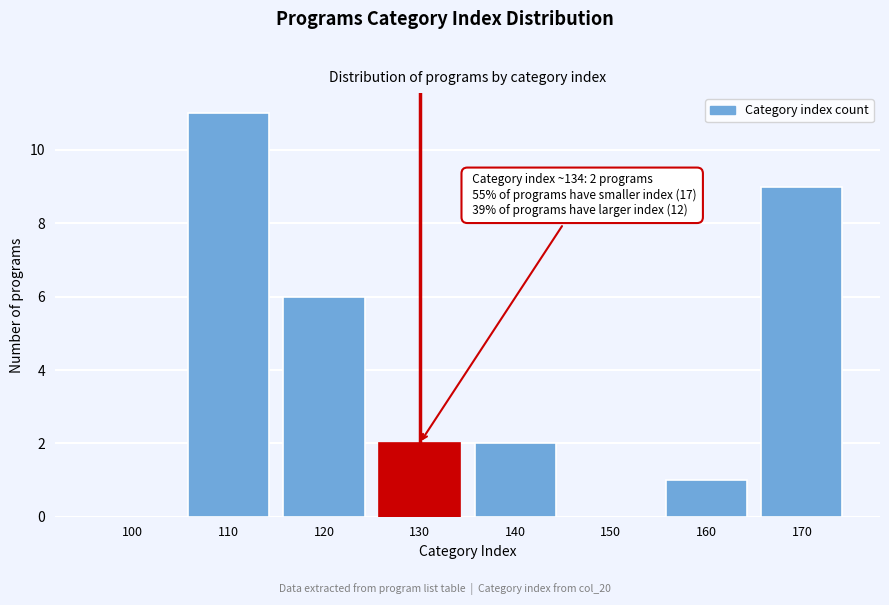

Reading left to right, extract all data points from this chart.

100=0	110=11	120=6	130=2	140=2	150=0	160=1	170=9